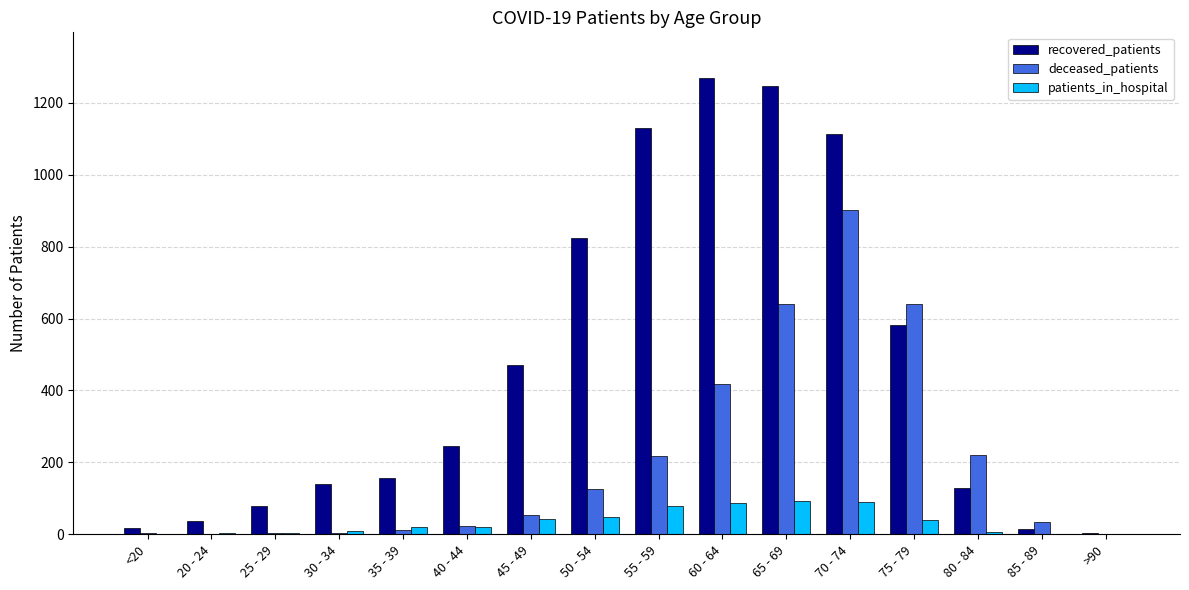

Is it true that deceased_patients equals 903 at 70 - 74?

True